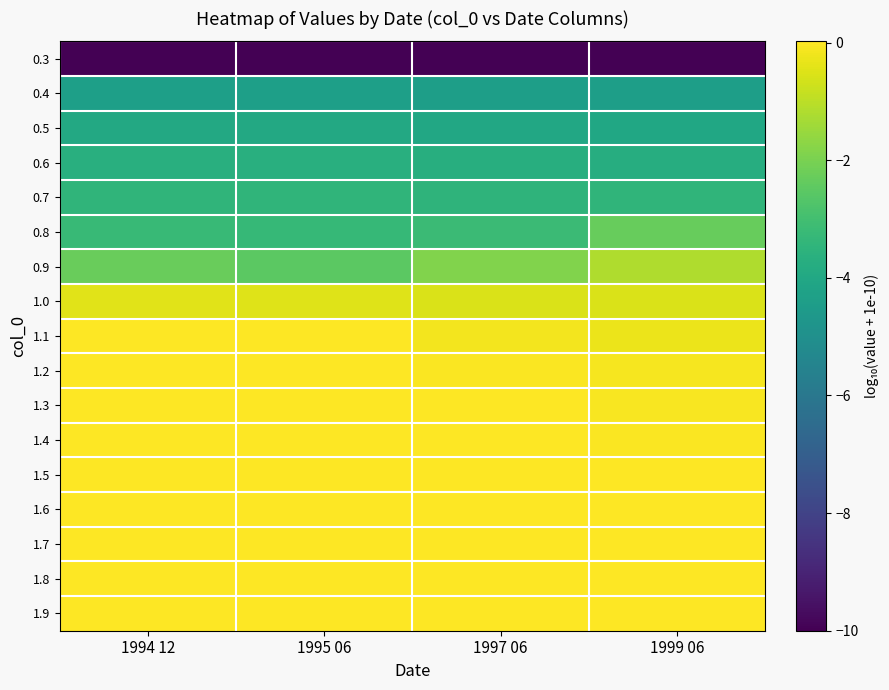

Reading left to right, list all the values displayed in this chart.

0.3: 1994 12=-10.0	1995 06=-10.0	1997 06=-10.0	1999 06=-10.0
0.4: 1994 12=-4.3	1995 06=-4.3	1997 06=-4.4	1999 06=-4.4
0.5: 1994 12=-4.0	1995 06=-4.0	1997 06=-4.0	1999 06=-4.0
0.6: 1994 12=-3.7	1995 06=-3.7	1997 06=-3.7	1999 06=-3.8
0.7: 1994 12=-3.5	1995 06=-3.5	1997 06=-3.5	1999 06=-3.4
0.8: 1994 12=-3.2	1995 06=-3.3	1997 06=-3.2	1999 06=-2.3
0.9: 1994 12=-2.3	1995 06=-2.5	1997 06=-1.9	1999 06=-1.2
1.0: 1994 12=-0.4	1995 06=-0.5	1997 06=-0.5	1999 06=-0.5
1.1: 1994 12=0.0	1995 06=-0.0	1997 06=-0.2	1999 06=-0.3
1.2: 1994 12=0.0	1995 06=0.0	1997 06=-0.0	1999 06=-0.1
1.3: 1994 12=0.0	1995 06=0.0	1997 06=-0.0	1999 06=-0.1
1.4: 1994 12=0.0	1995 06=0.0	1997 06=-0.0	1999 06=-0.0
1.5: 1994 12=0.0	1995 06=0.0	1997 06=-0.0	1999 06=-0.0
1.6: 1994 12=0.0	1995 06=0.0	1997 06=-0.0	1999 06=-0.0
1.7: 1994 12=0.0	1995 06=0.0	1997 06=-0.0	1999 06=-0.0
1.8: 1994 12=0.0	1995 06=0.0	1997 06=-0.0	1999 06=-0.0
1.9: 1994 12=0.0	1995 06=0.0	1997 06=-0.0	1999 06=-0.0